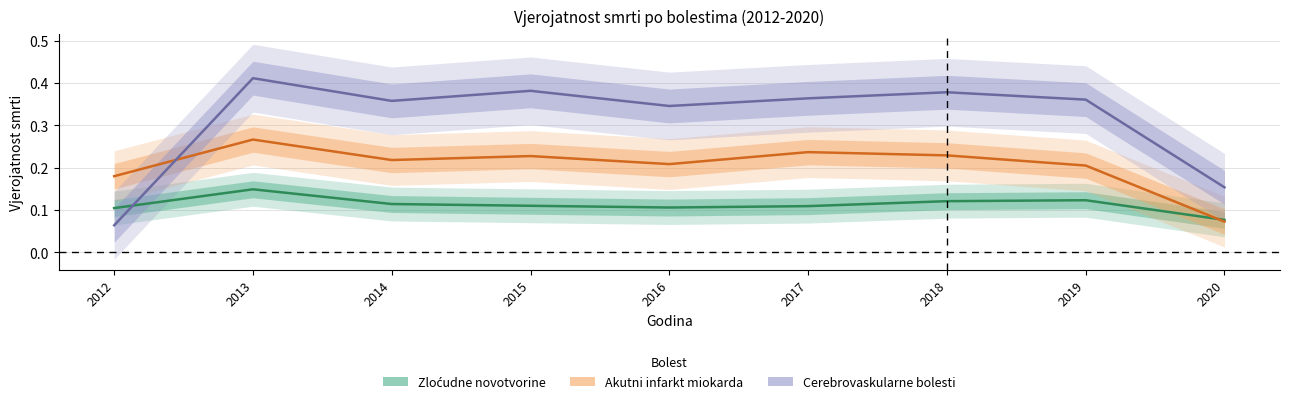

Where is the first local minimum for Zloćudne novotvorine?

2016